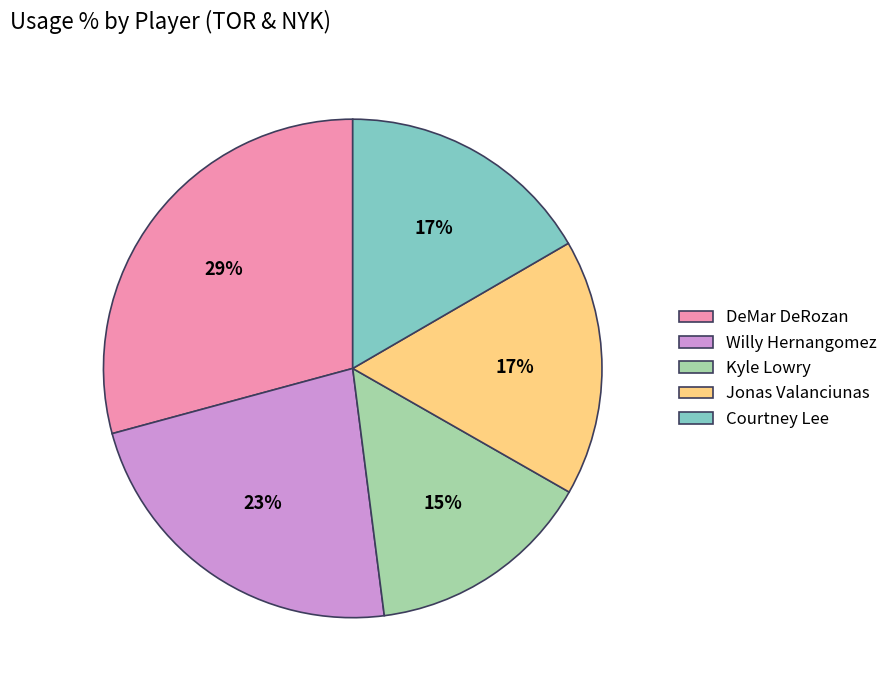

Which slice is the smallest?

Kyle Lowry